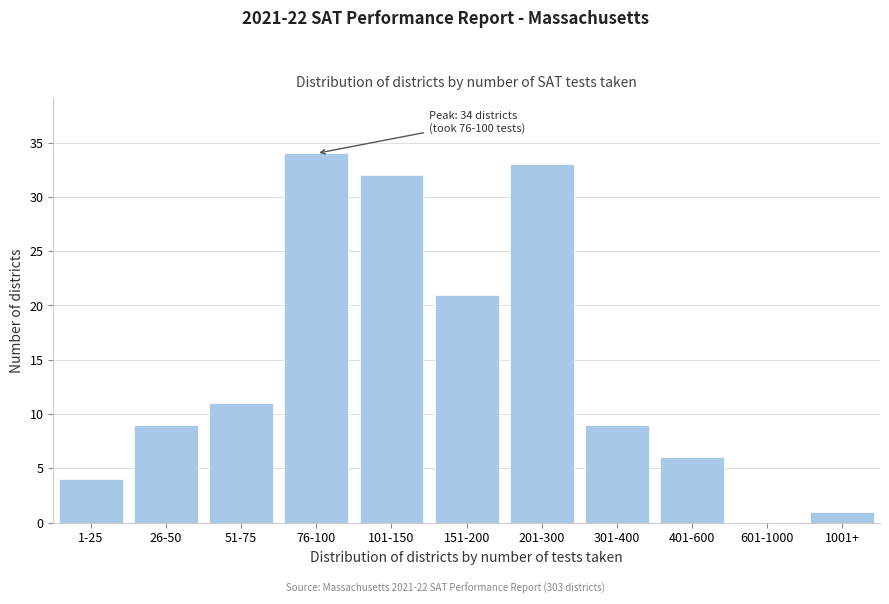

Reading left to right, what are all the values shown in this chart?

1-25=4	26-50=9	51-75=11	76-100=34	101-150=32	151-200=21	201-300=33	301-400=9	401-600=6	601-1000=0	1001+=1